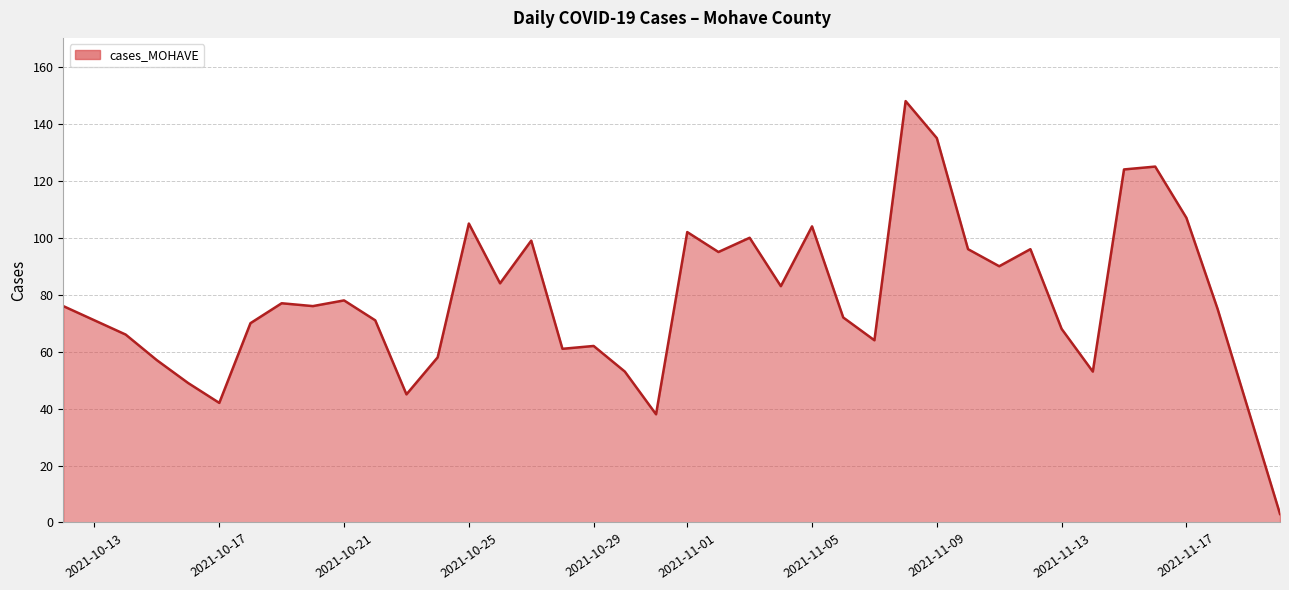

What is the maximum value shown in the chart?

148